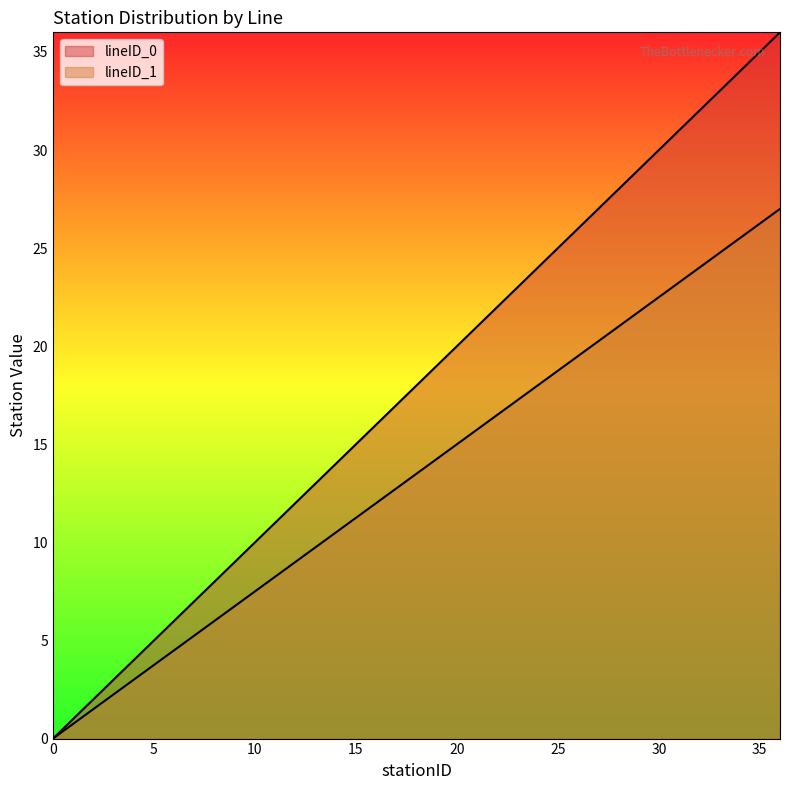

Does the chart display data point markers on the line(s)?

No